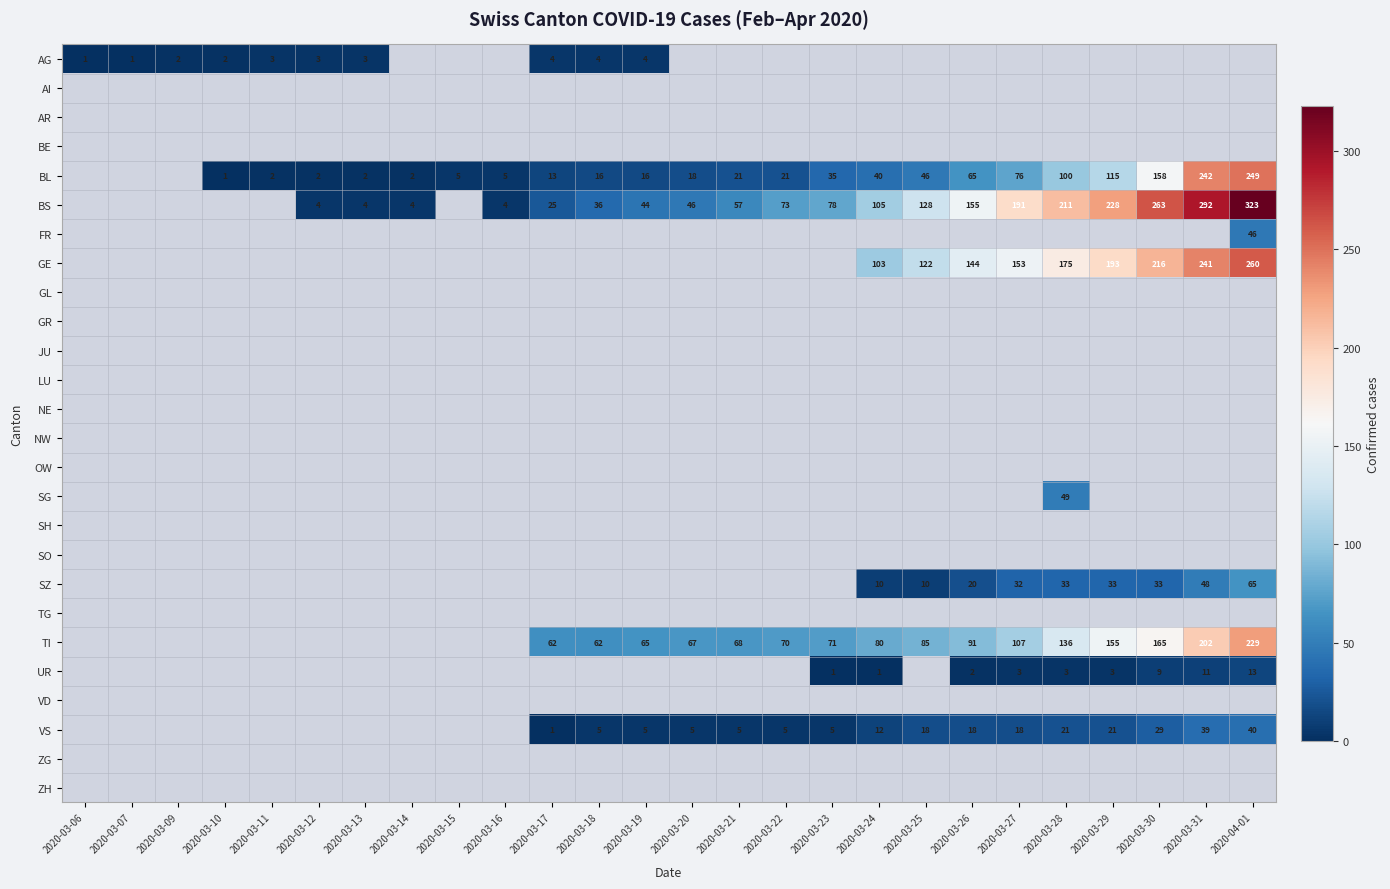

The value of BS at 2020-03-18 is 36.0. True or false?

True